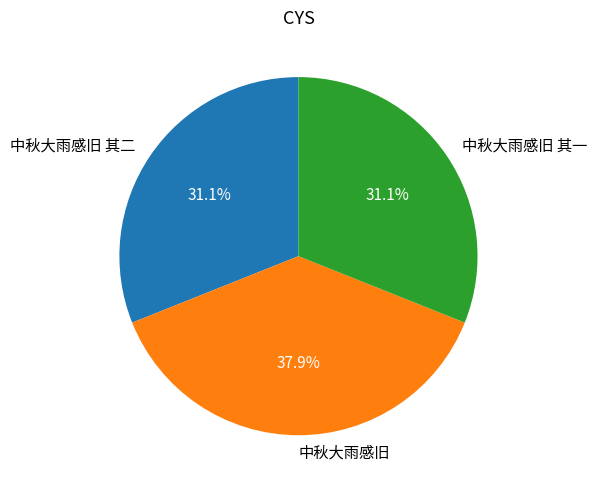

Does 中秋大雨感旧 account for over 50% of the chart?

No